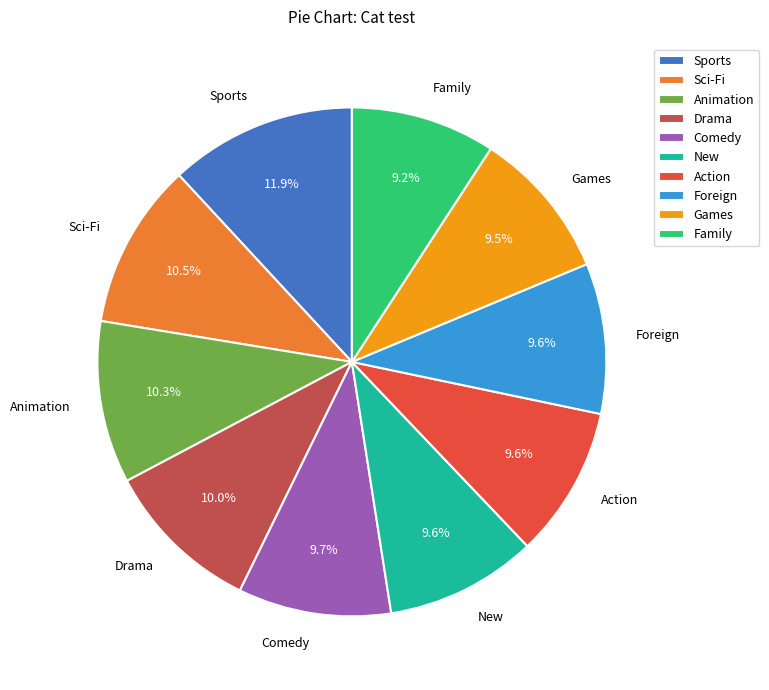

What is the largest slice in the pie chart?

Sports